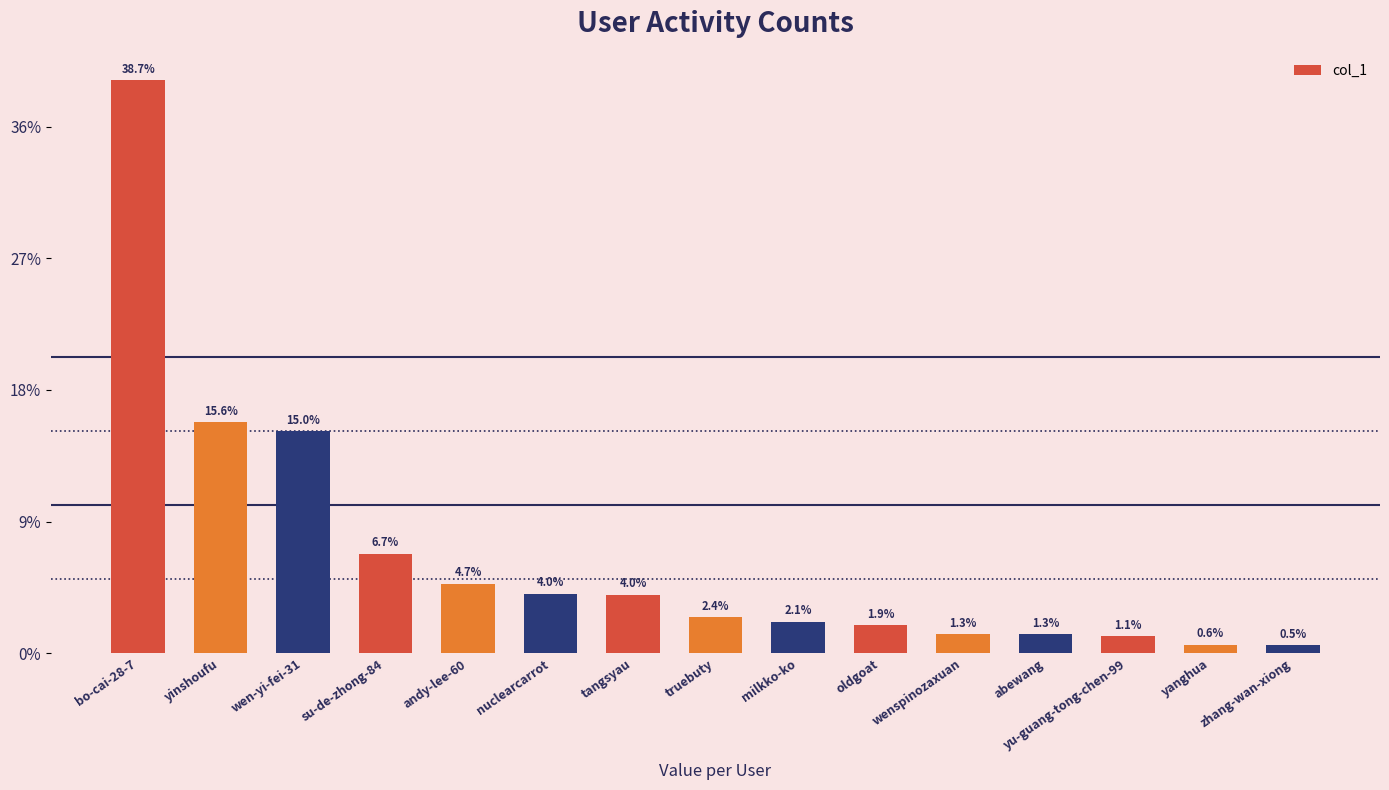

Does the chart contain any negative values?

No